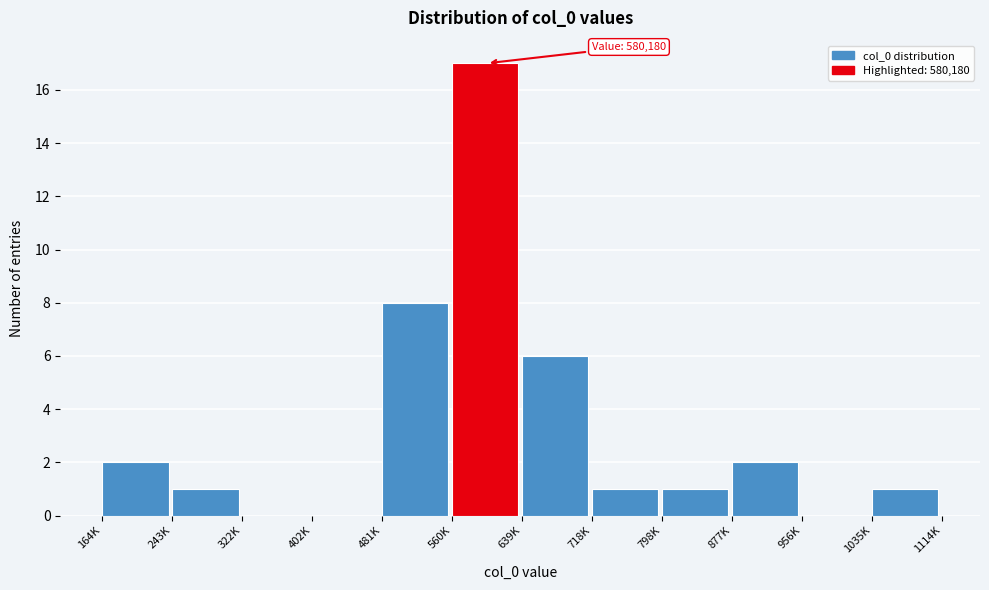

Reading right to left, extract all data points from this chart.

1035K=1	956K=0	877K=2	798K=1	718K=1	639K=6	560K=17	481K=8	402K=0	322K=0	243K=1	164K=2